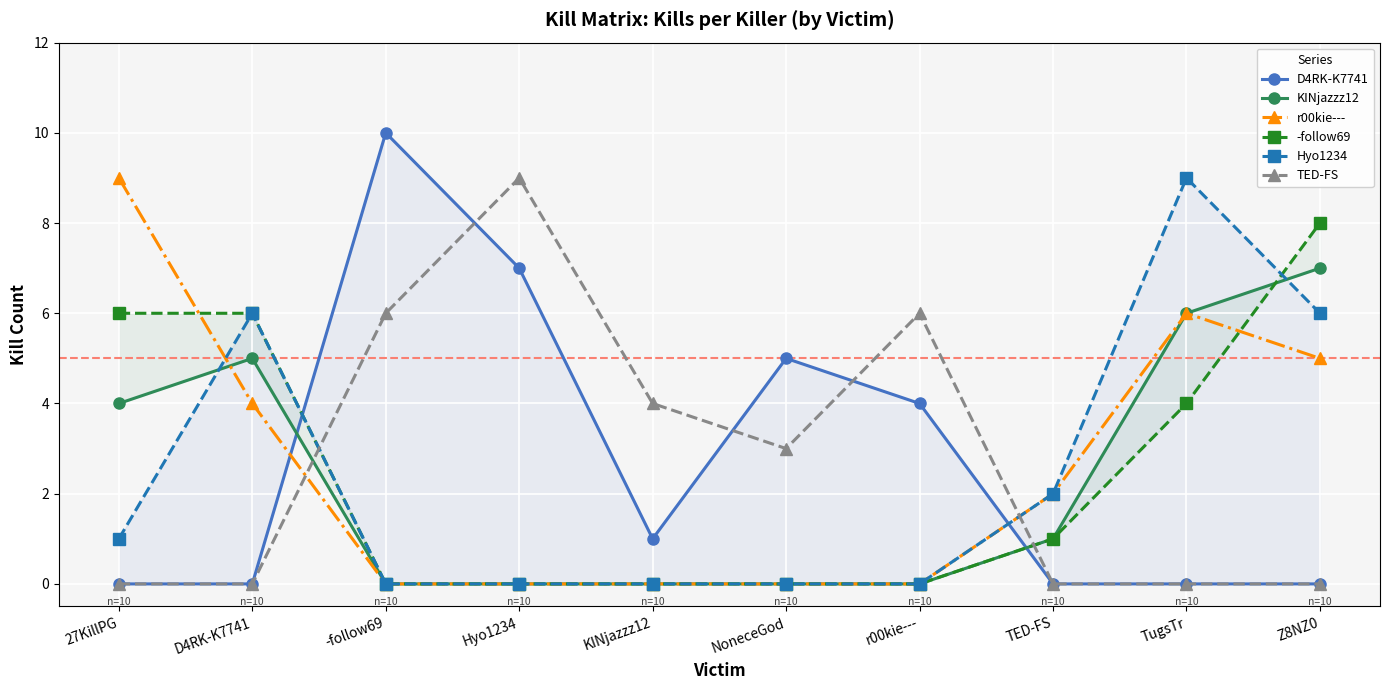

What is the value of the r00kie--- point at the 1st from the left?

9